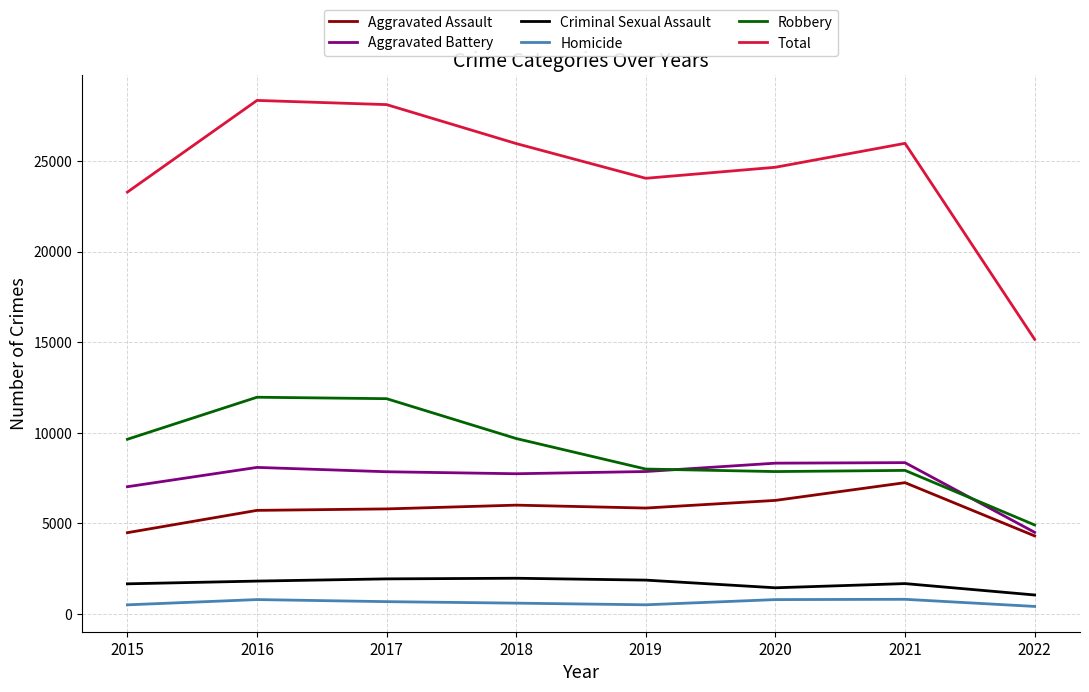

What is the difference between the highest and lowest values at 2015?

22792